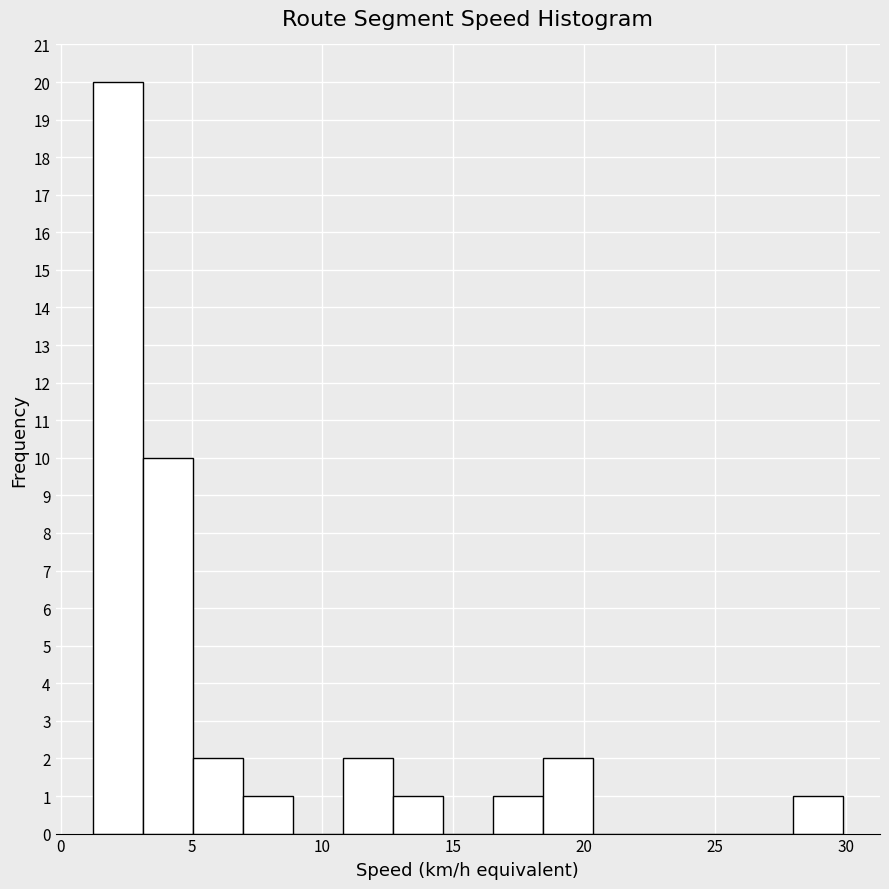

Around what value on the x-axis is the tallest bar? Give the approximate position of its centre, as read against the axis.

2.0